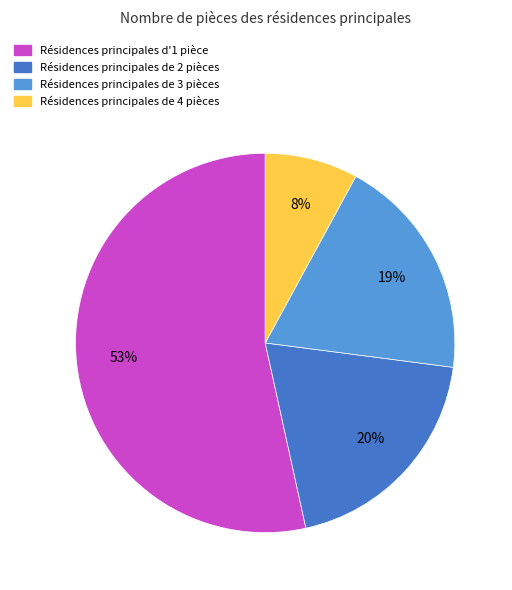

Is there any slice that represents more than half of the pie?

Yes